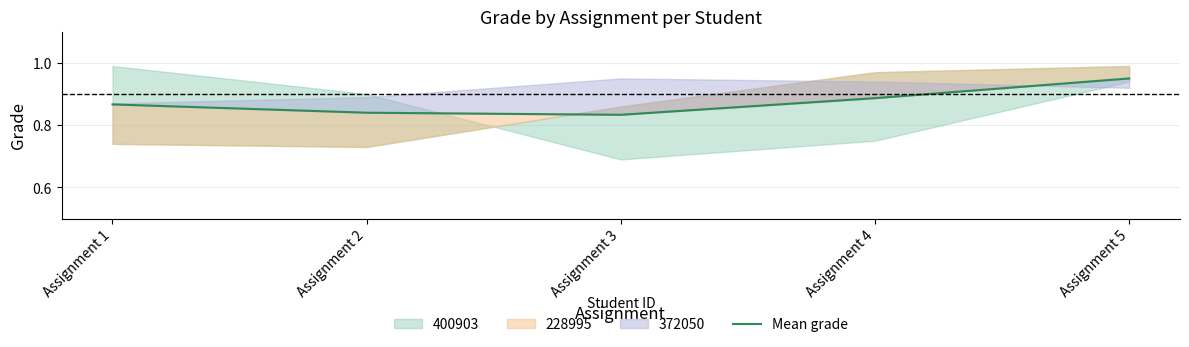

How many lines are shown in the chart?

1